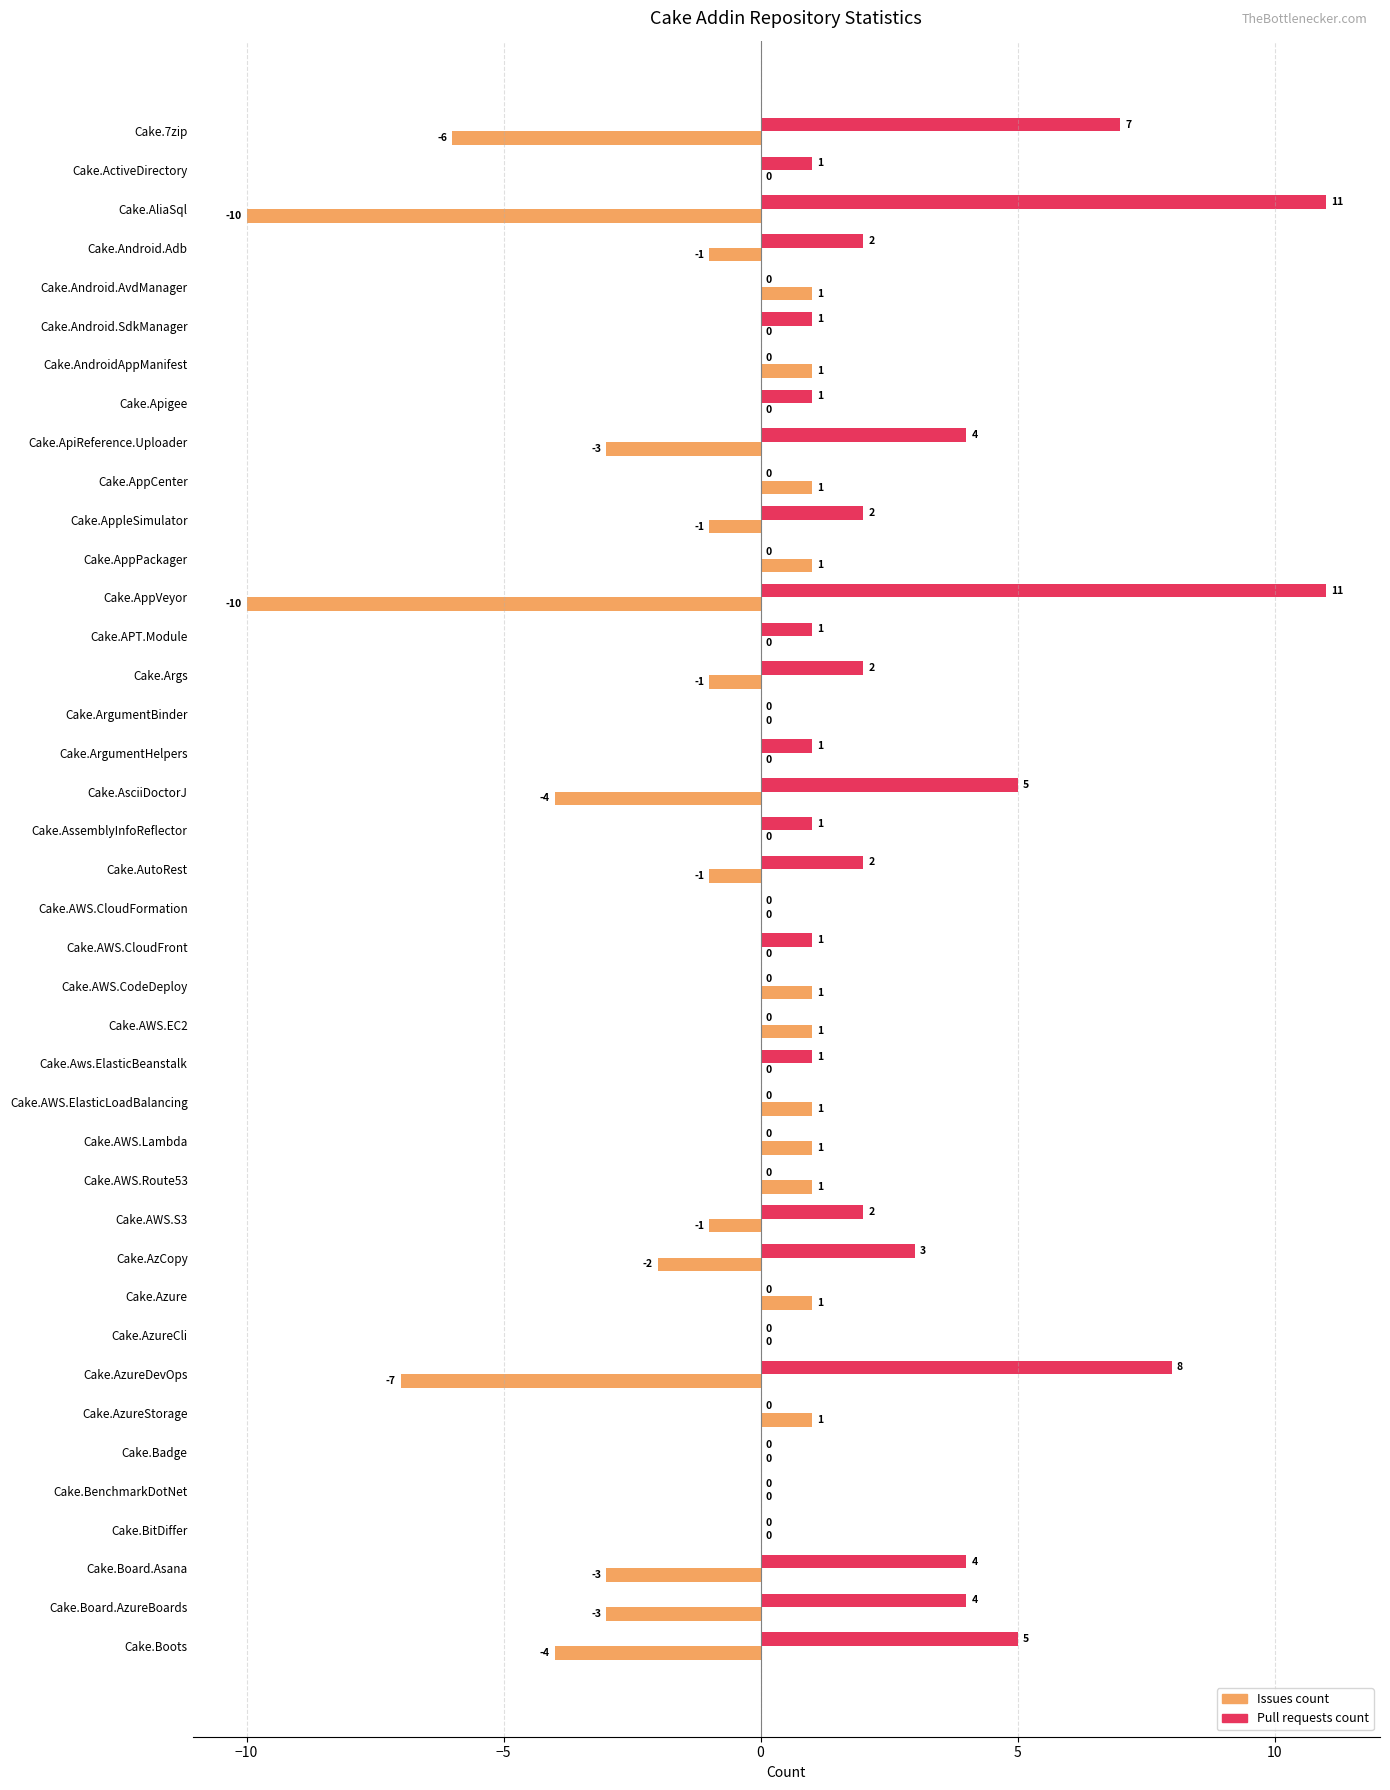

How many distinct data groups are displayed?

2